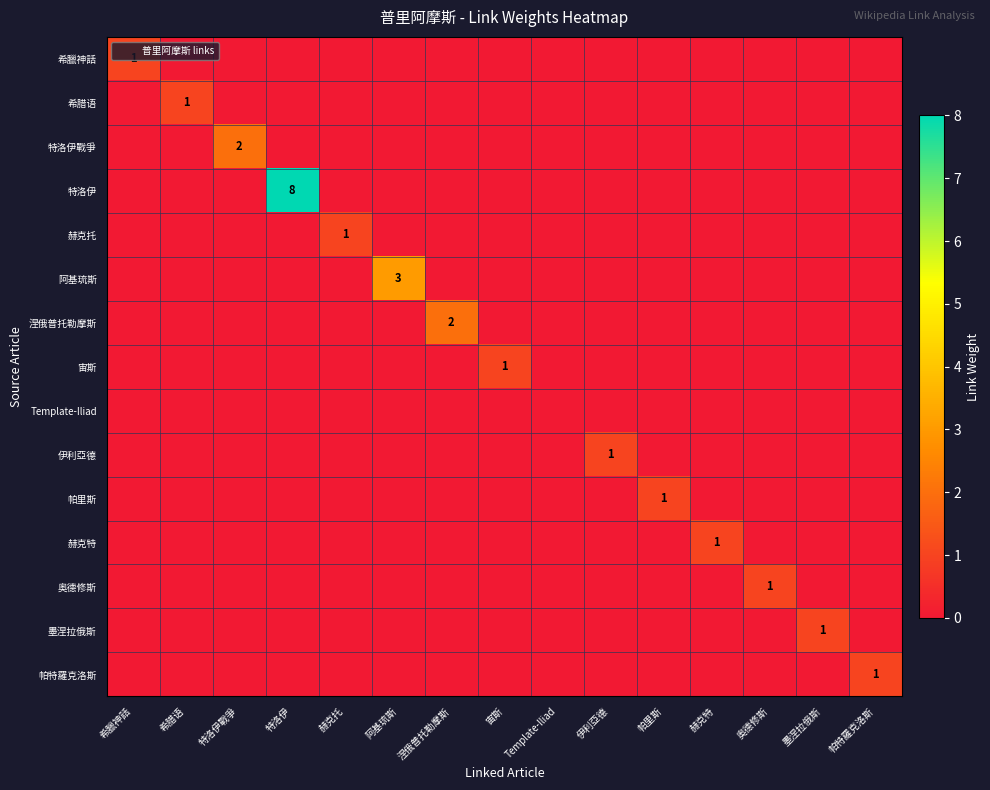

How many categories are shown in the chart?

15